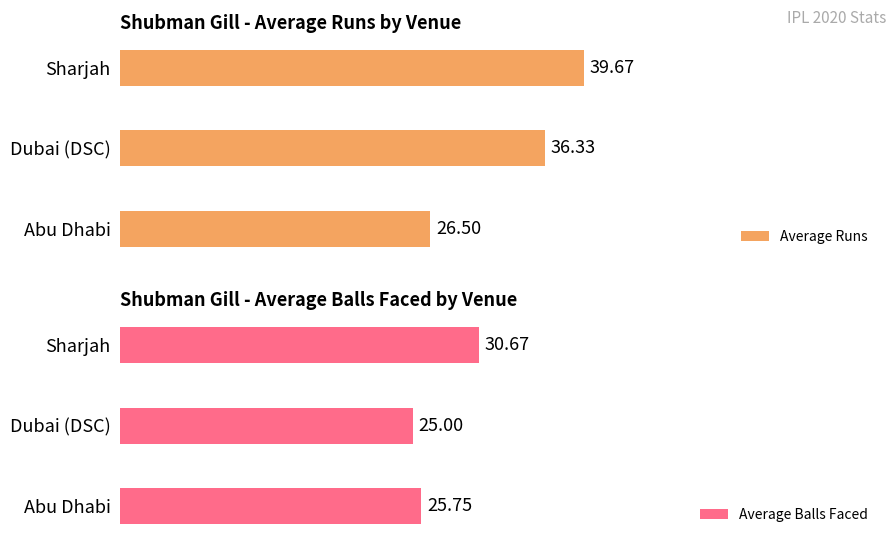

What is the maximum value shown in the chart?

39.7